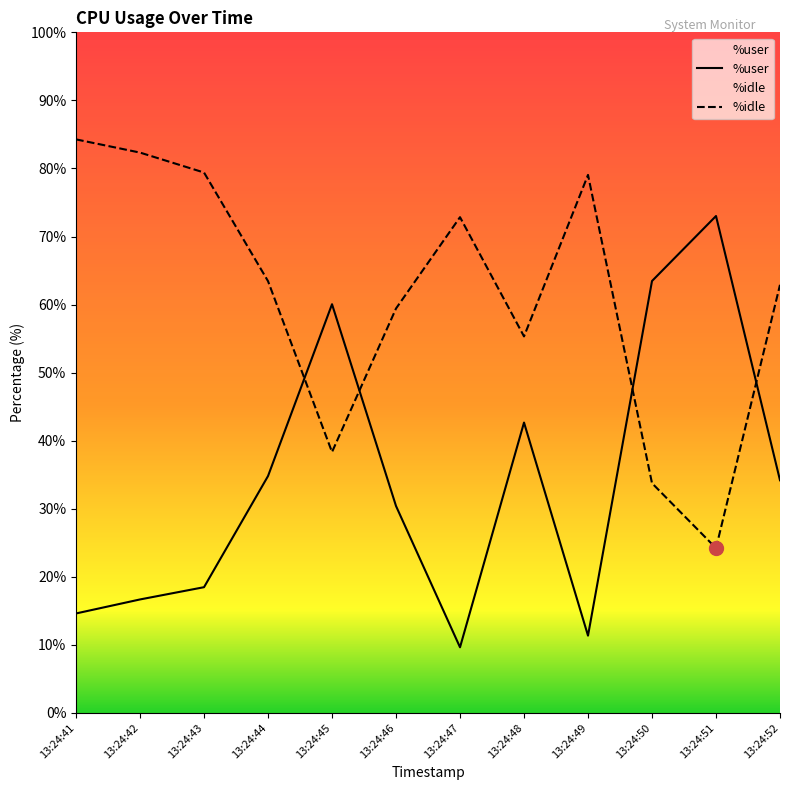

Which series has the largest total across all categories?

%idle